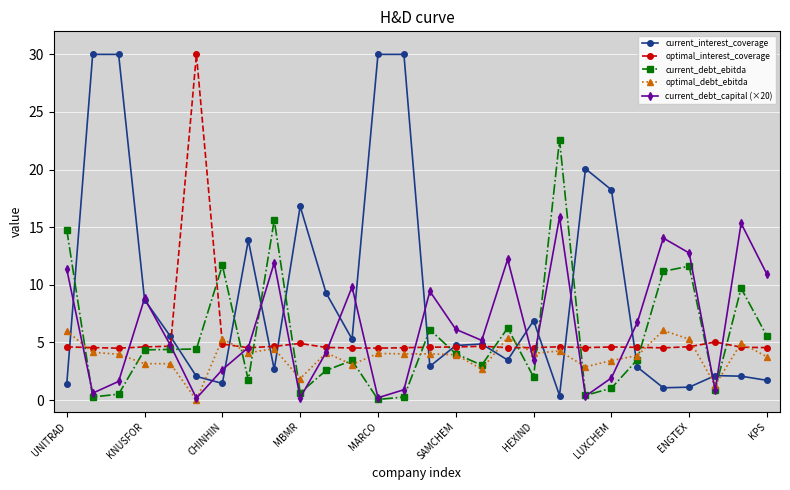

At how many categories does at least one series exceed 4?

28